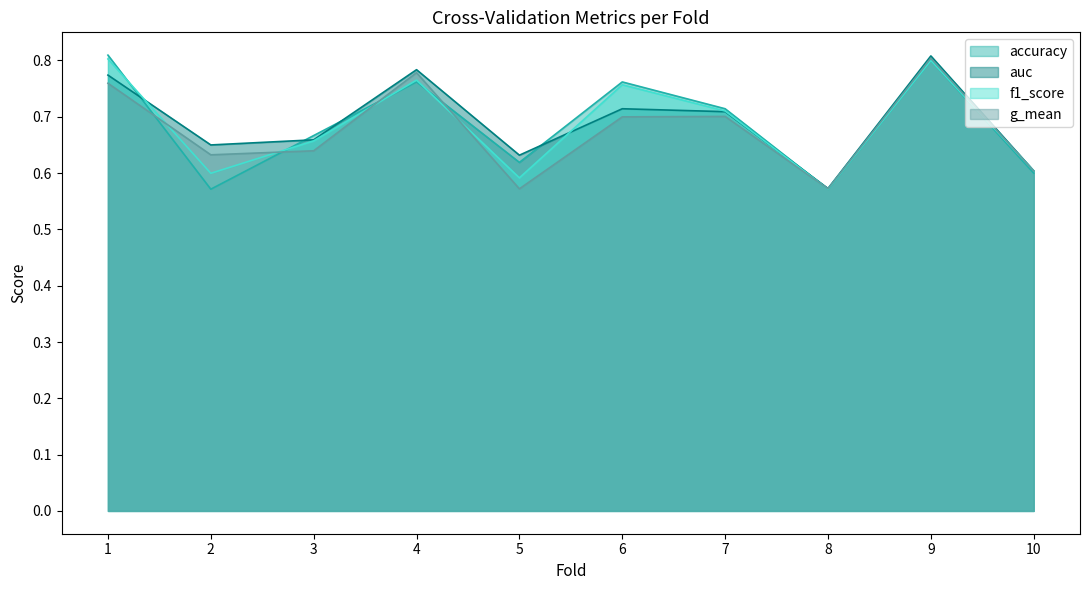

What is the difference between the maximum and minimum values in the auc series?

0.2